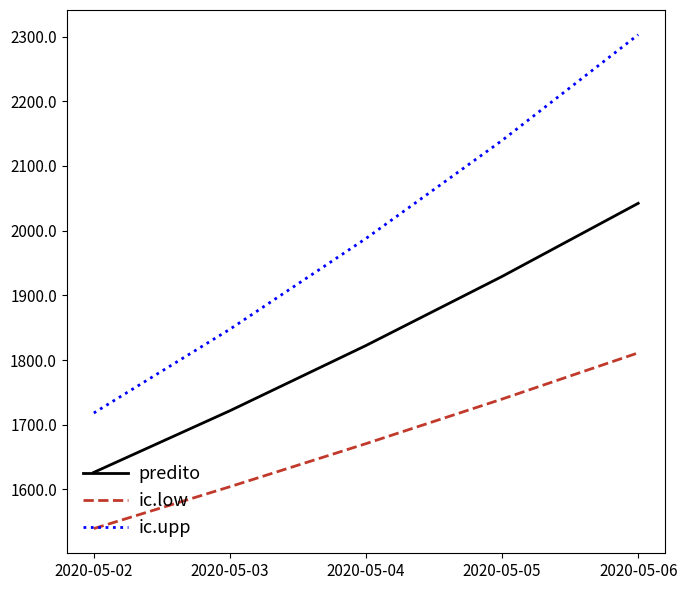

Which category has the highest value in the ic.upp series?

2020-05-06